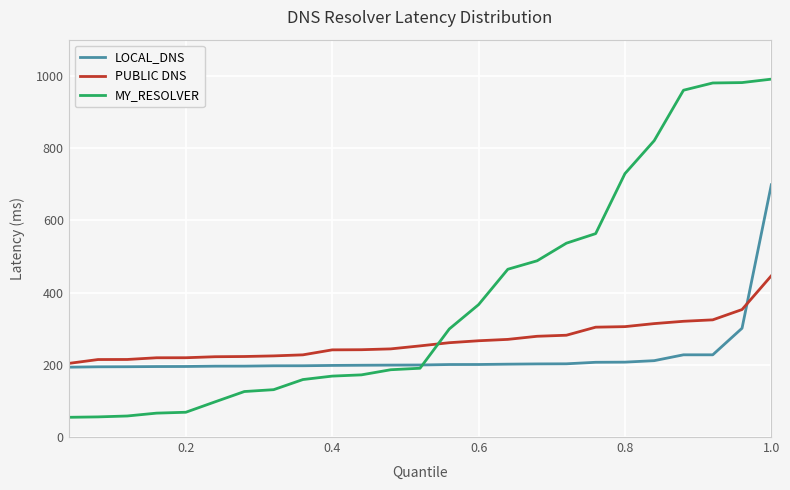

Which series has the largest range (max minus min)?

MY_RESOLVER